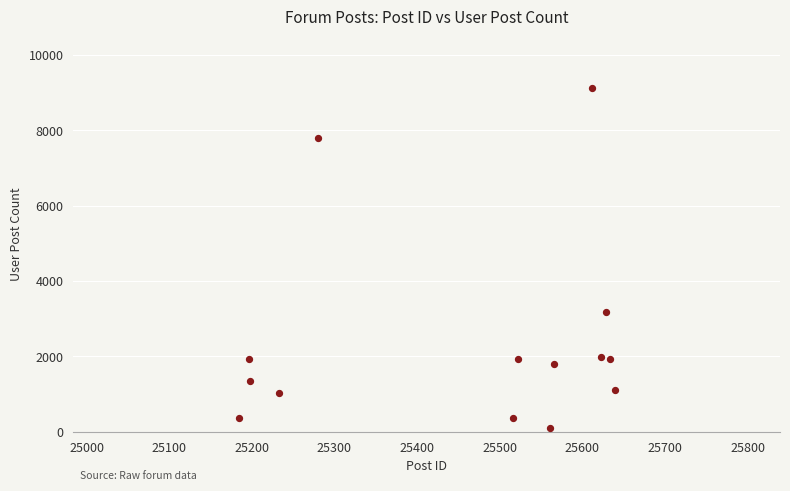

What is the range of Y values (max minus min)?

9032